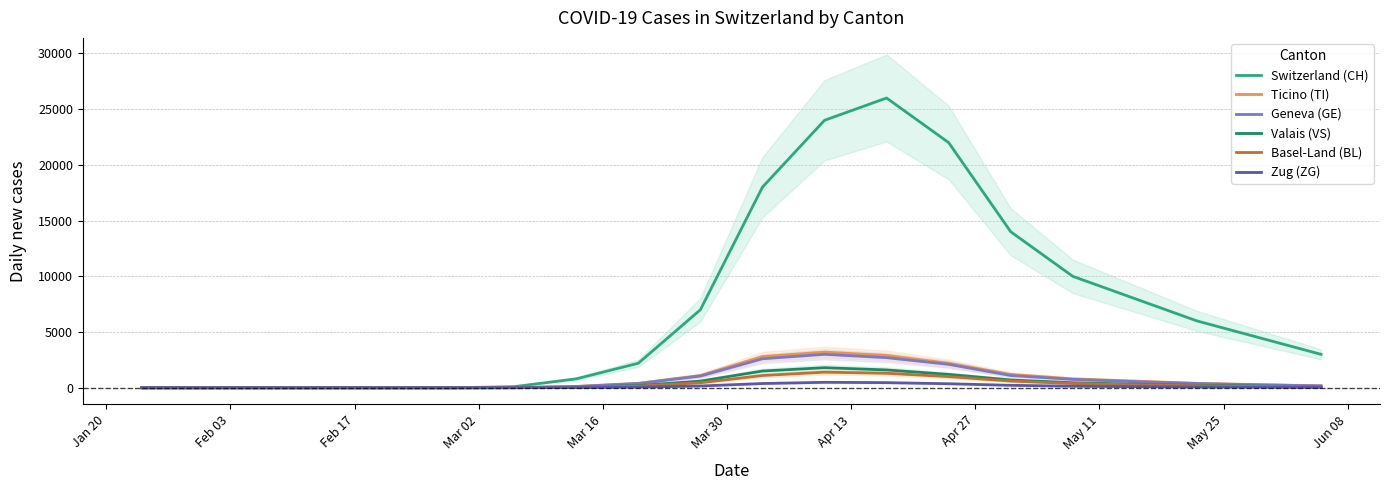

In Valais (VS), how many points are higher than both neighbors (excluding endpoints)?

1